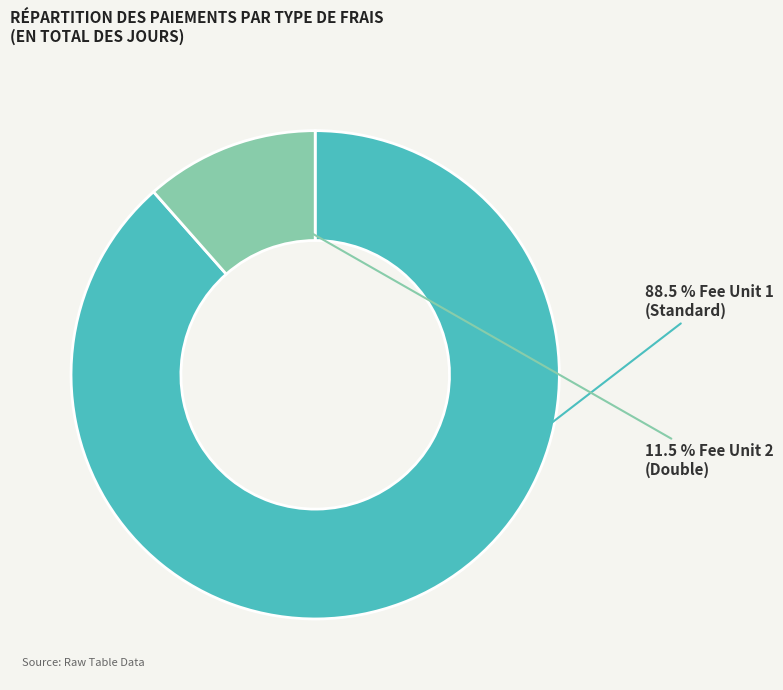

Is there a majority slice in this chart?

Yes